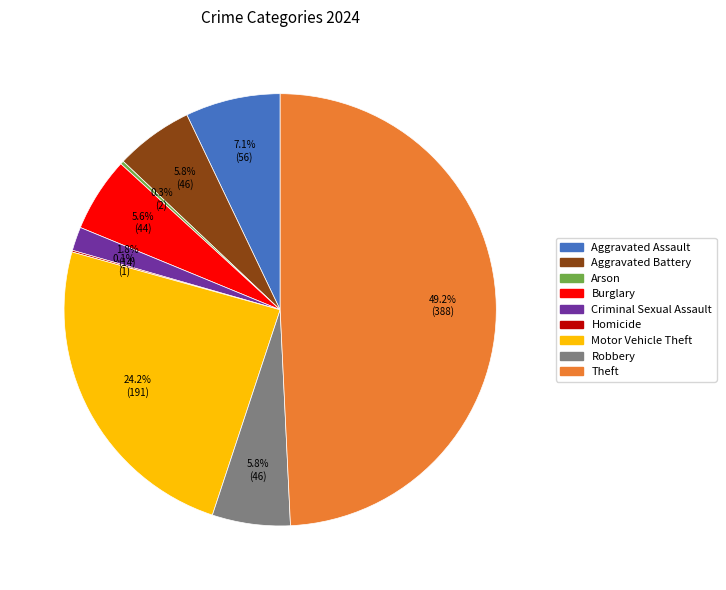

Which has a higher value, Aggravated Battery or Motor Vehicle Theft?

Motor Vehicle Theft